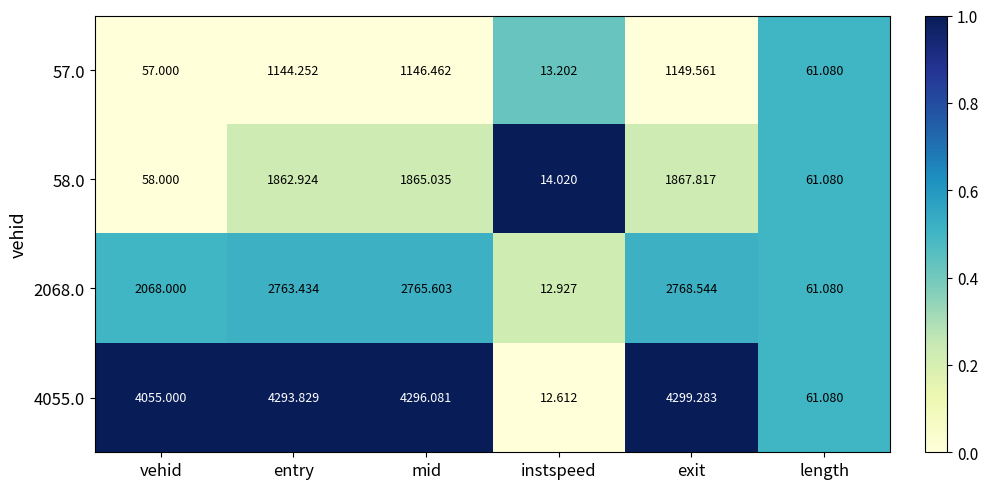

Is the value of 57.0 at instspeed greater than the value of 2068.0 at length?

No